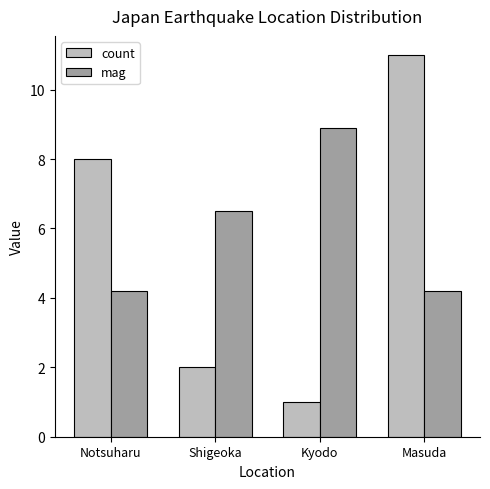

List the series in order of their peak value, highest first.

count, mag